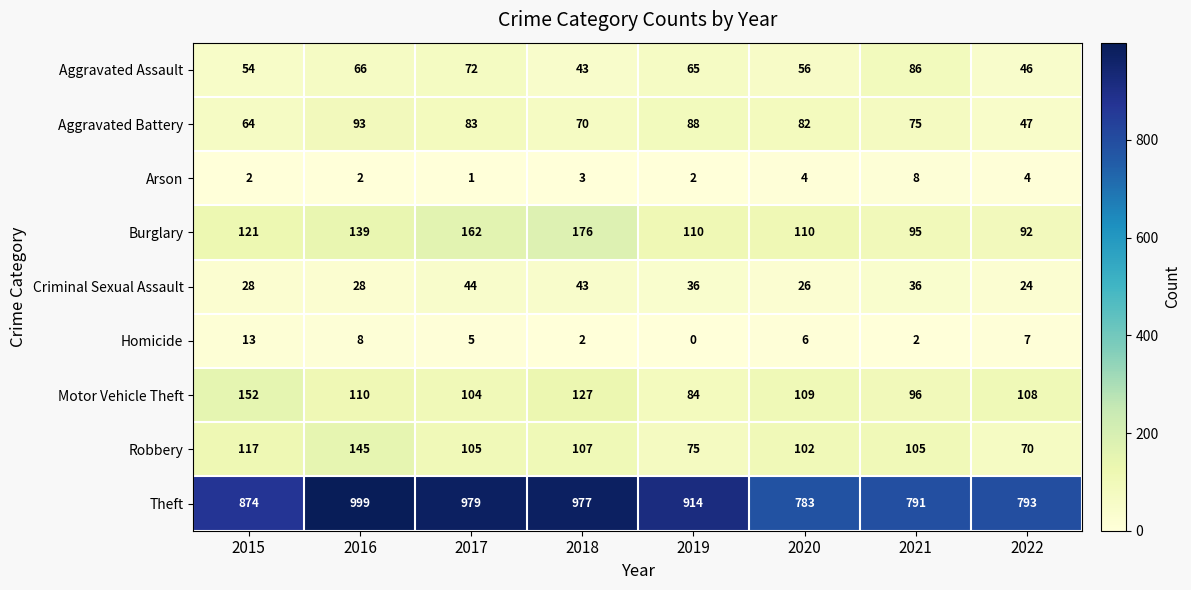

Is it true that Aggravated Battery equals 70 at 2018?

True